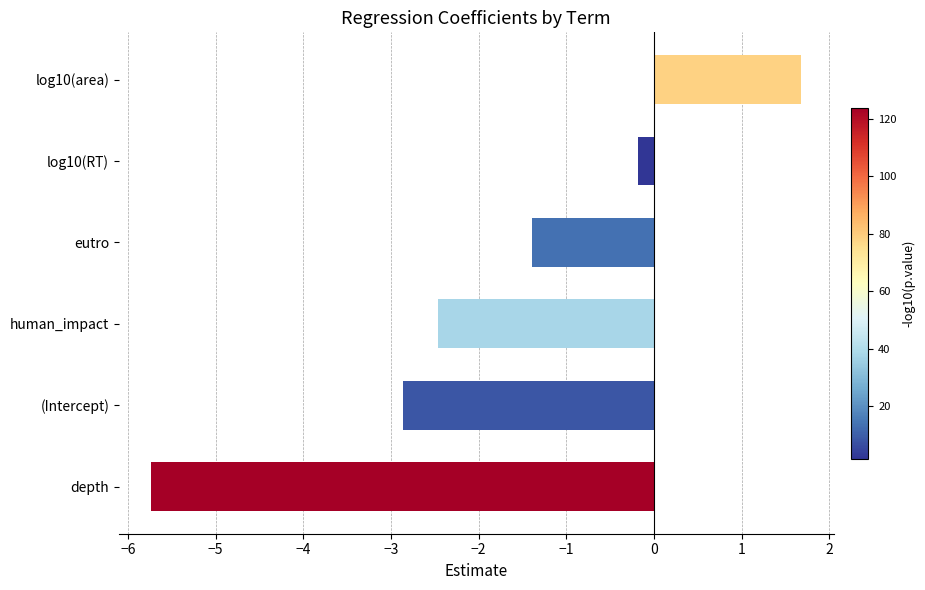

What is the smallest value displayed?

-5.7